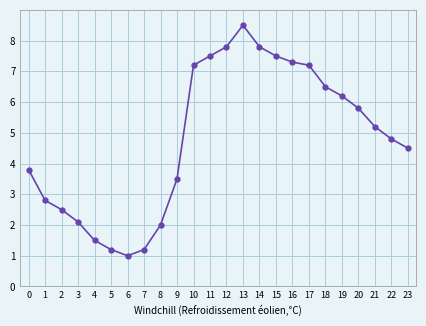

At which label does the data first exceed 5?

10